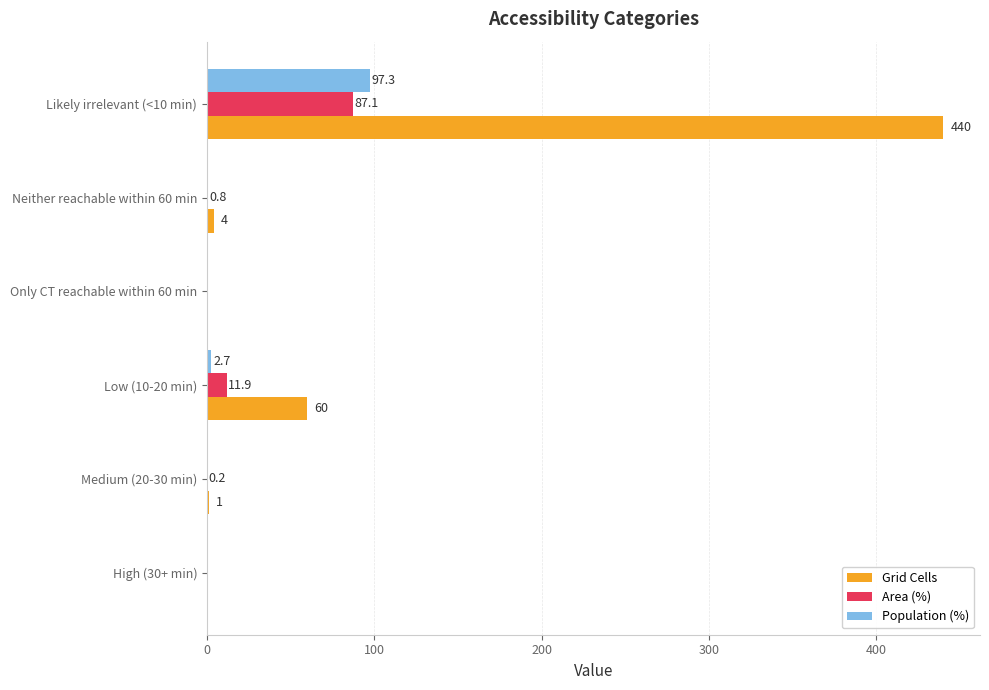

Which series has the largest total across all categories?

Grid Cells